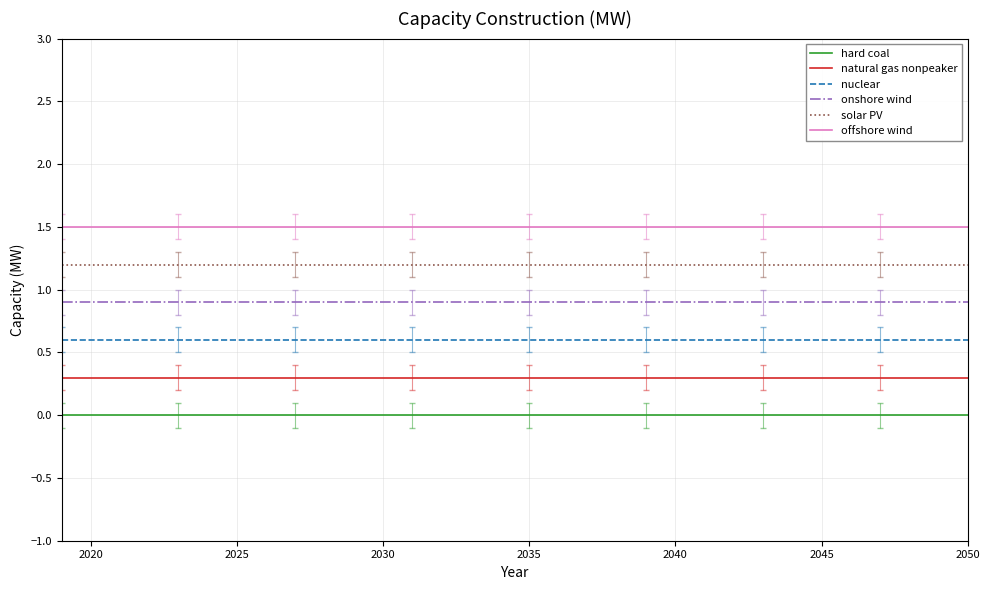

What is the minimum value for nuclear?

0.6